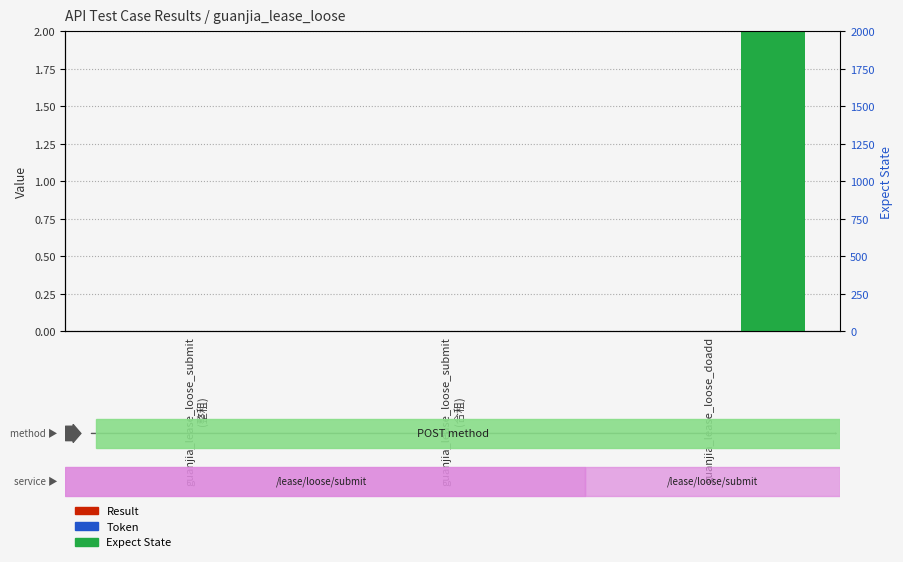

What are all the series names shown in the legend?

Result, Token, Expect State